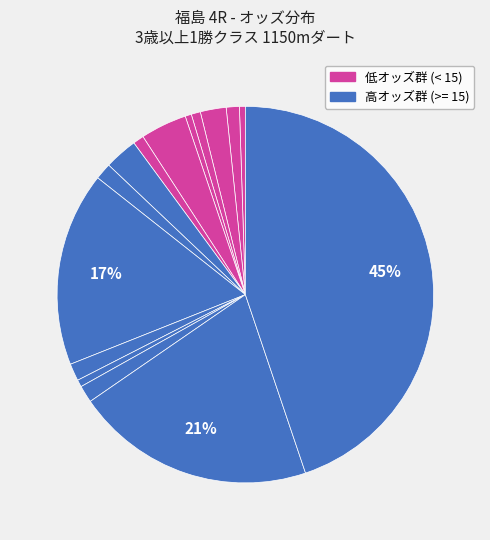

How many slices are in this pie chart?

15